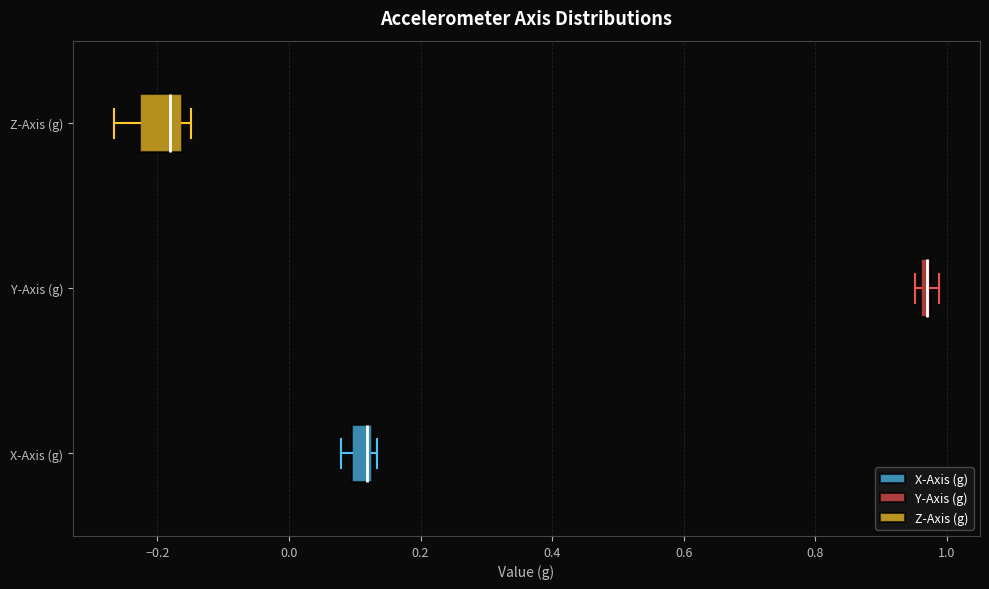

Where is the left edge of the box for X-Axis (g) on the x-axis? The values are not printed on the chart, so give them approximately, as read against the axis.

0.10